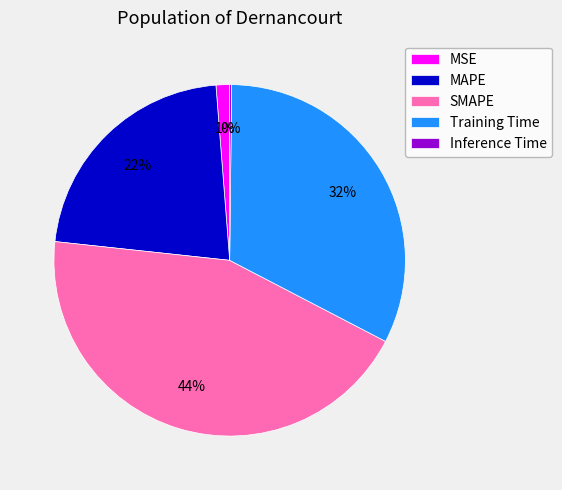

To the nearest percent, what is the difference between the Training Time and MAPE slice percentages?

10%